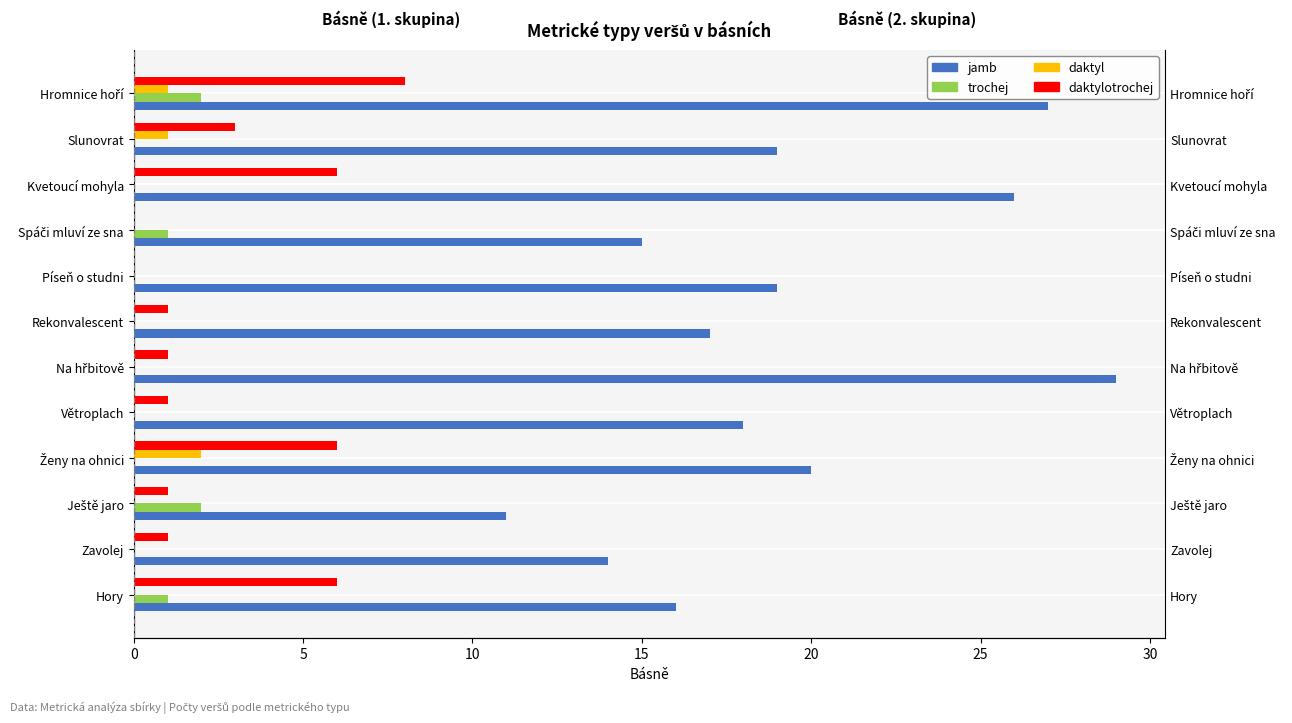

Is it true that daktylotrochej equals 0 at Zavolej?

False